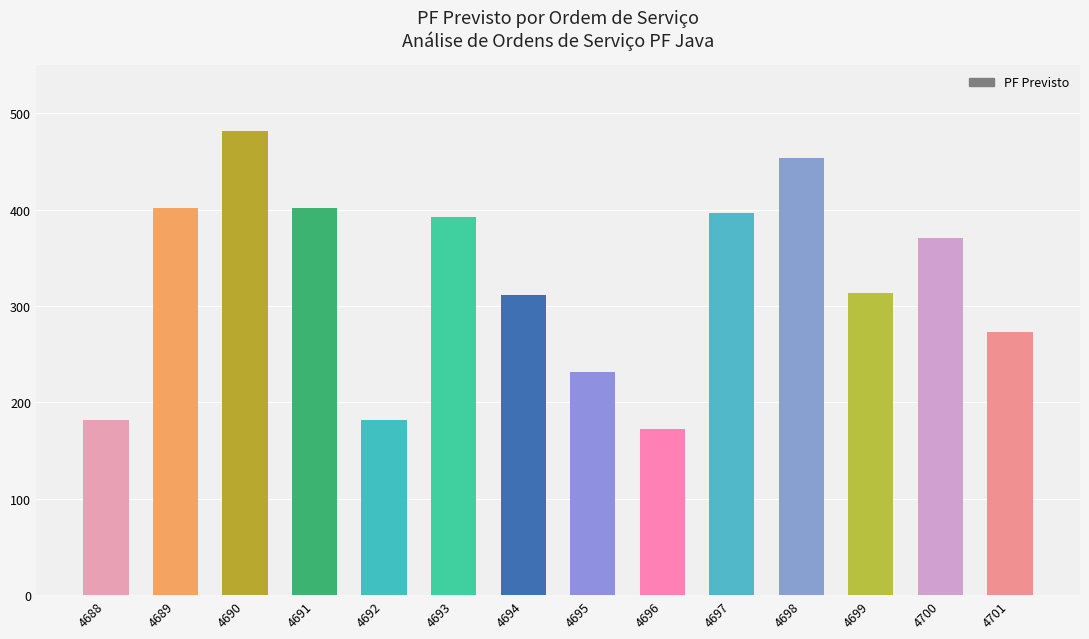

What is the value of the 6th bar from the left?

392